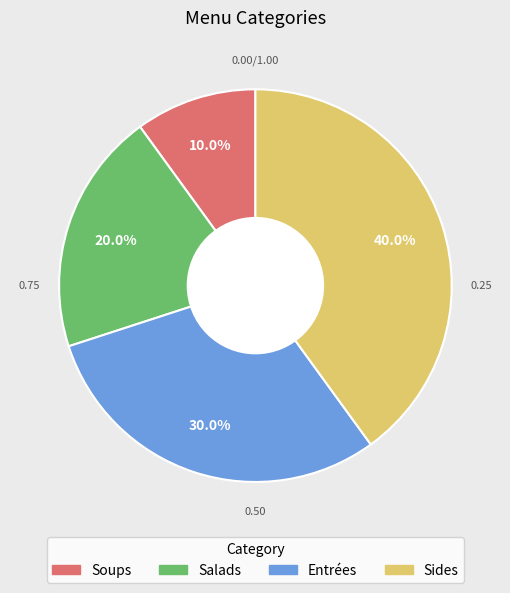

Count the number of slices in the pie.

4